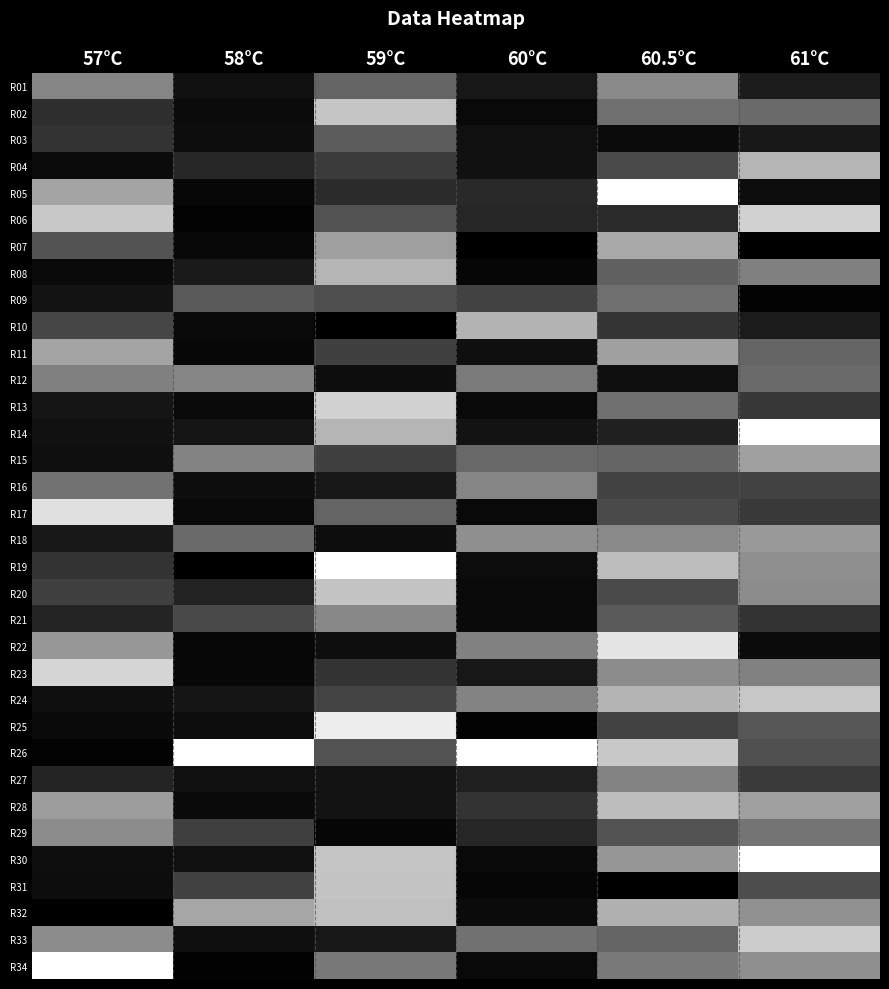

At how many categories does at least one series exceed 0?

6